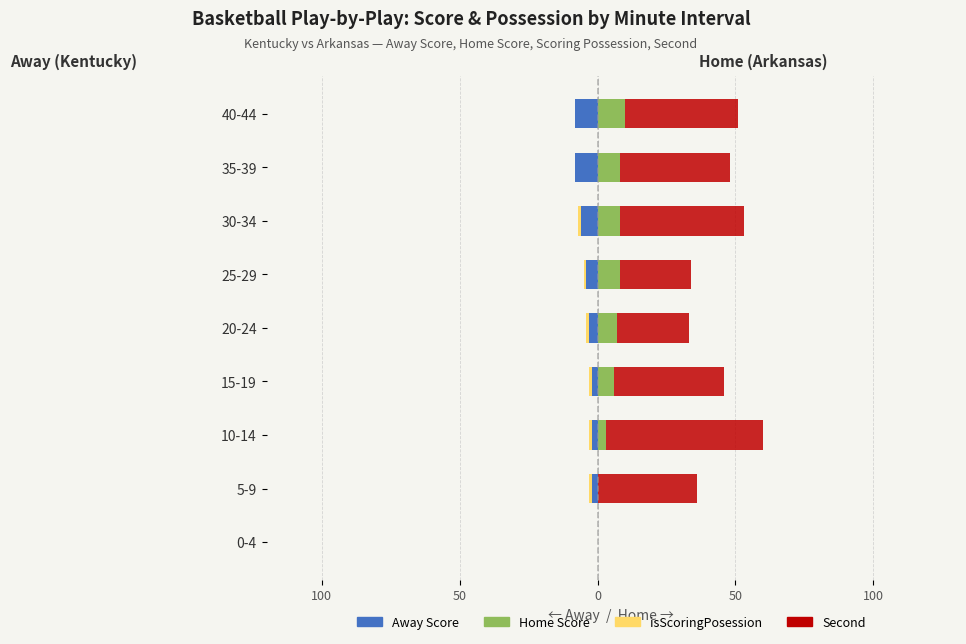

At 40-44, list the series in order from largest to smallest.

Second (Home), Home Score, isScoringPosession (Away), Away Score